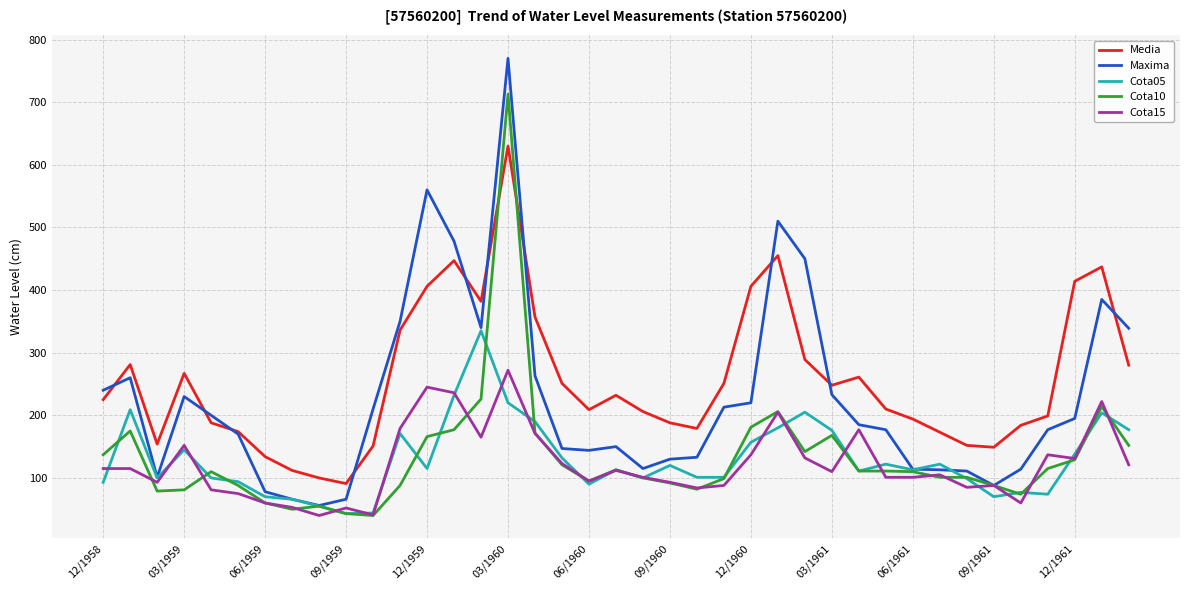

What is the smallest value displayed?

40